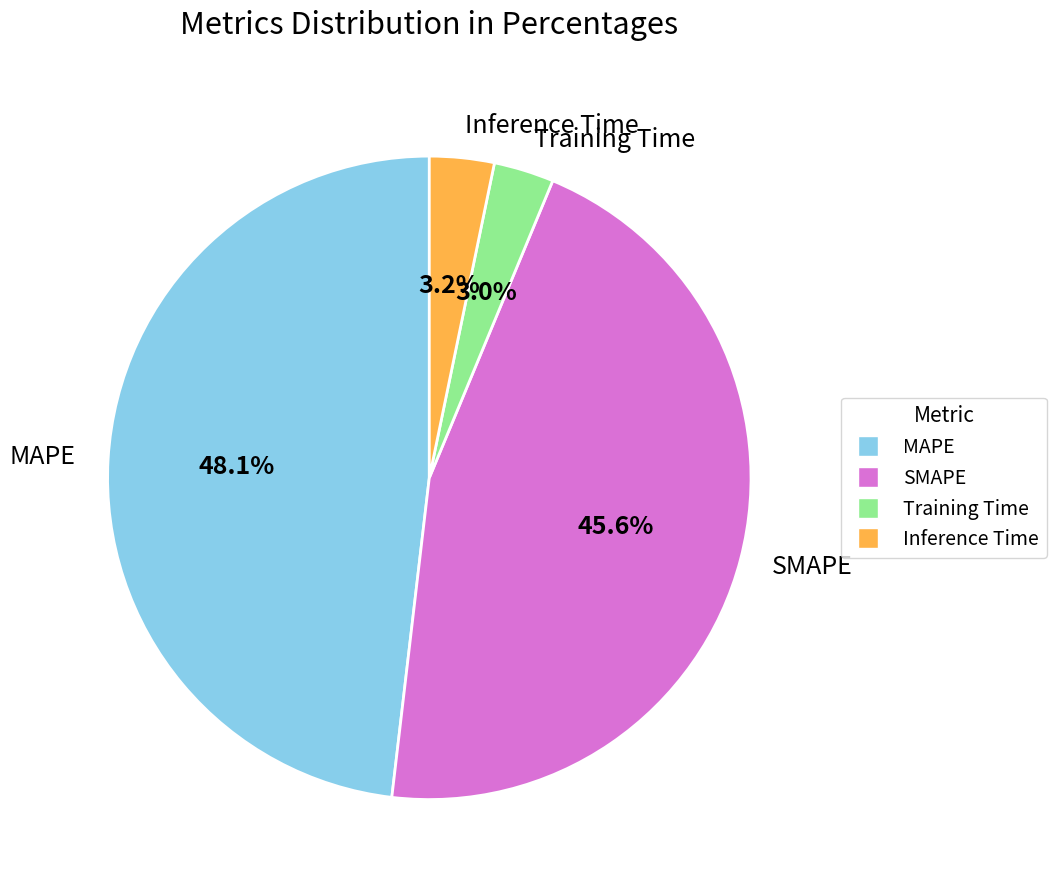

Does Training Time account for over 50% of the chart?

No